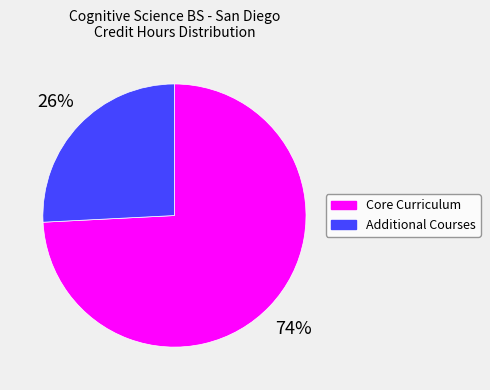

Is there a majority slice in this chart?

Yes